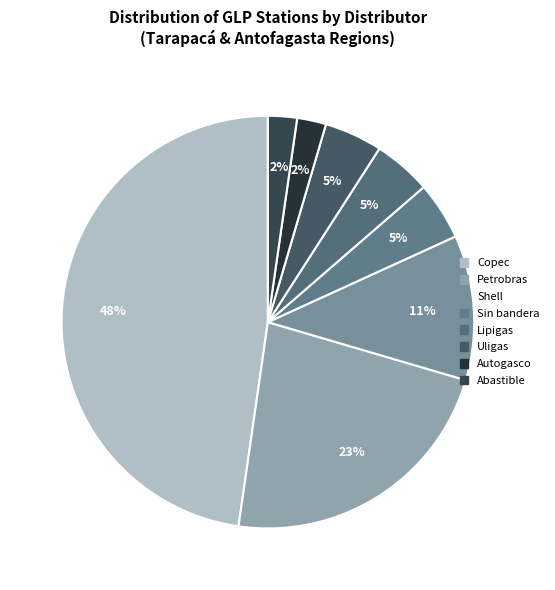

How many segments does this pie chart have?

8